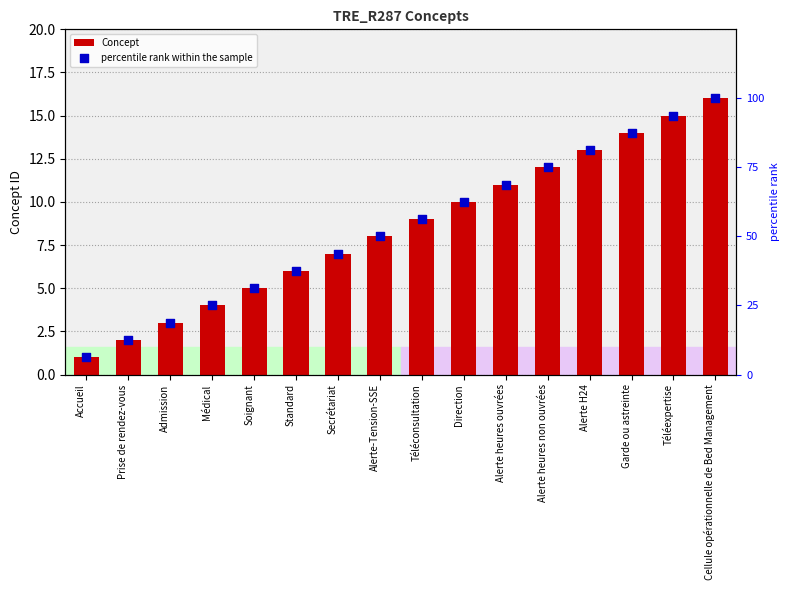

Is the value of percentile rank within the sample at Médical greater than the value of Concept at Alerte heures ouvrées?

Yes